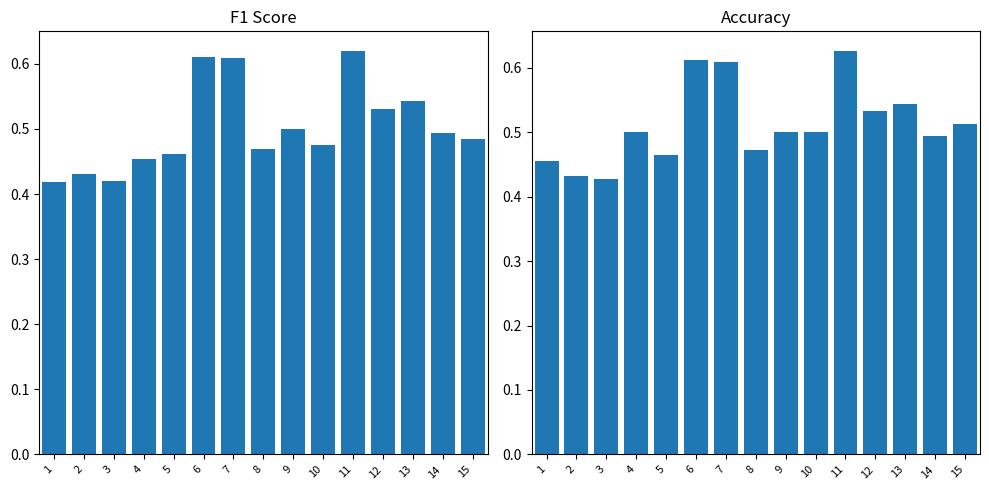

At which category is the sum across all series the highest?

11